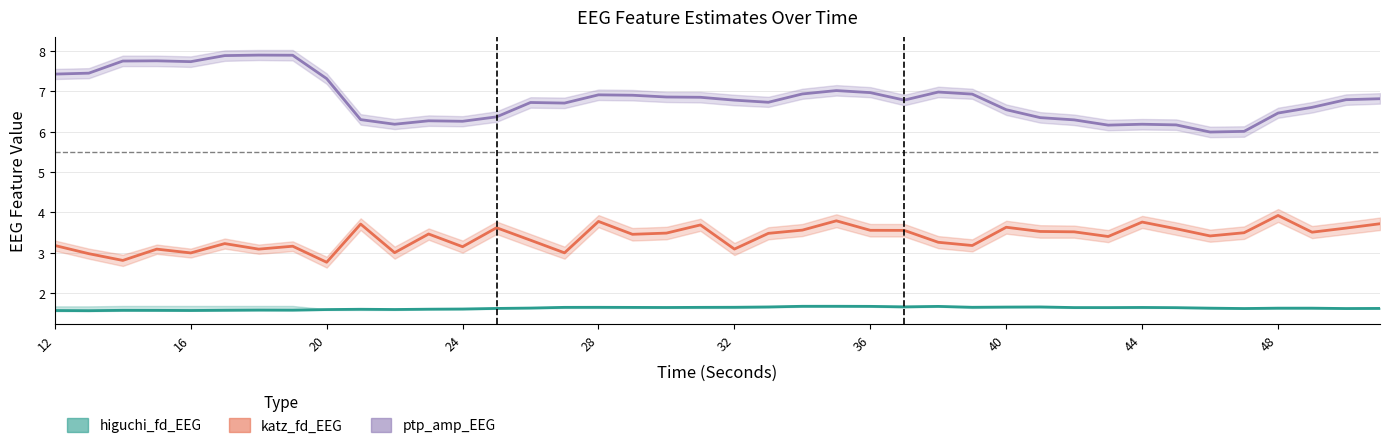

True or false: higuchi_fd_EEG has more than 0 interior local peaks.

True